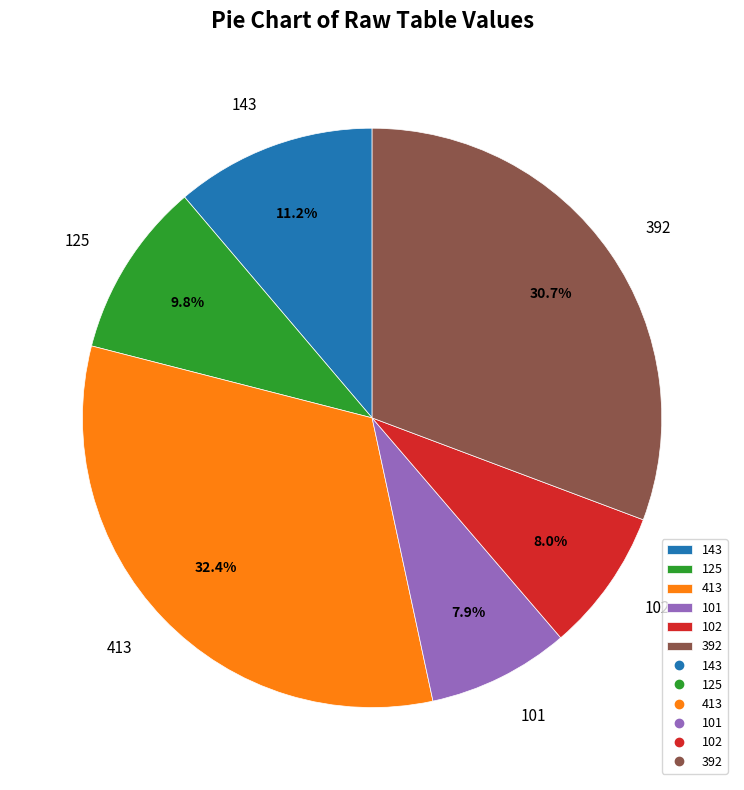

What is the ratio of the value at 125 to the value at 101?

1.2